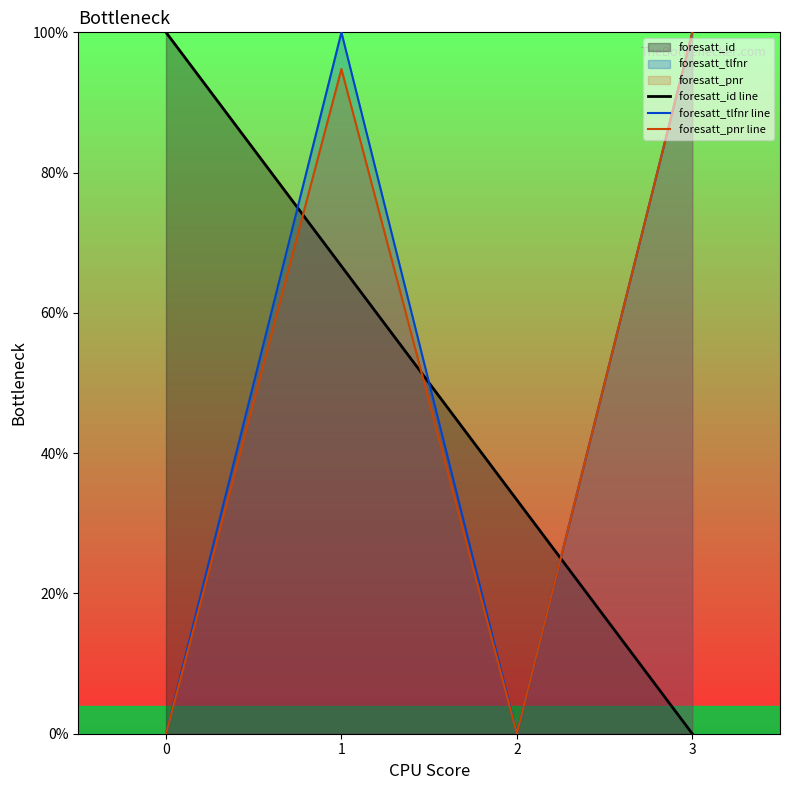

List the labels in order of foresatt_pnr line value, smallest first.

0, 2, 1, 3